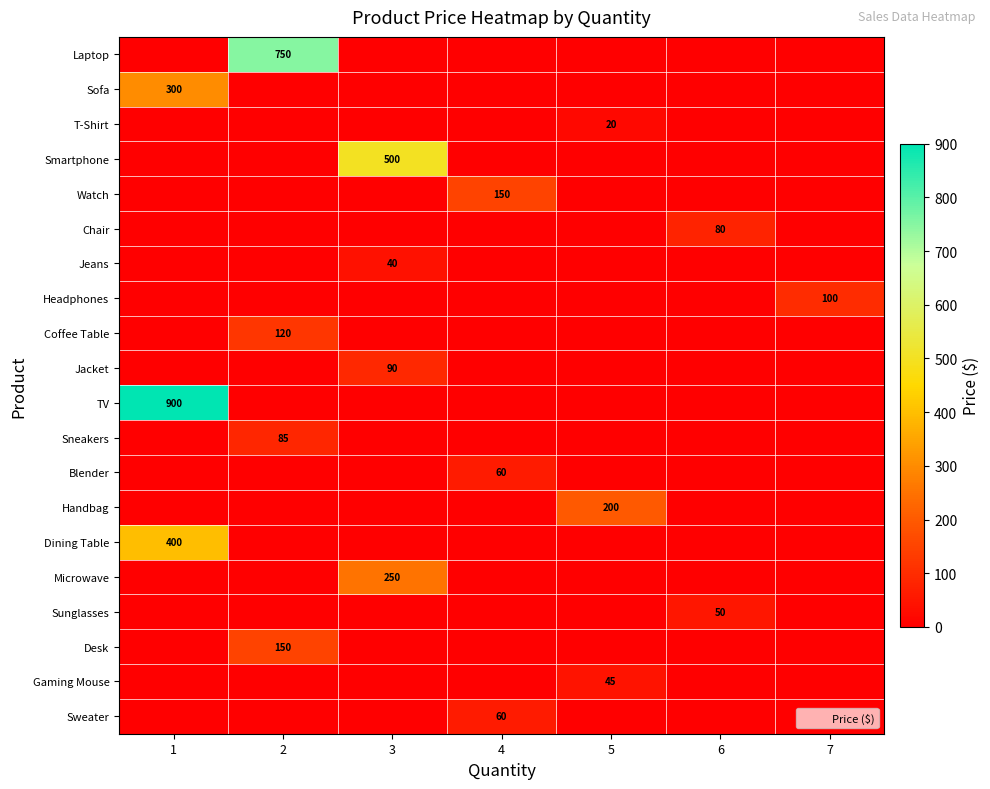

True or false: Smartphone has a value of 784 at 3.

False